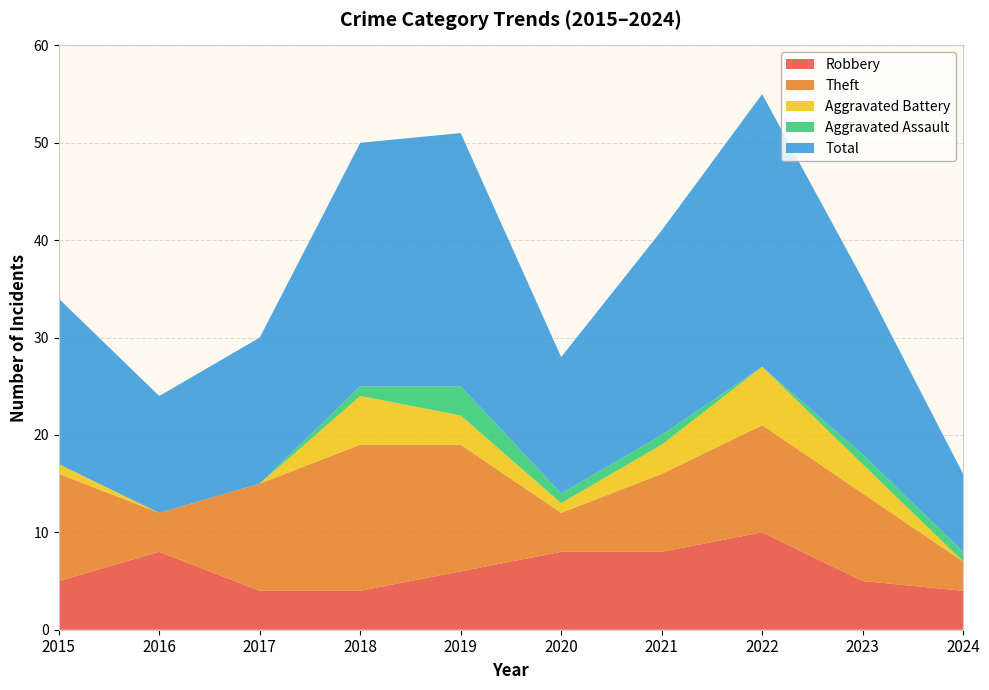

Reading right to left, what are all the values shown in this chart?

Robbery: 4	5	10	8	8	6	4	4	8	5
Theft: 3	9	11	8	4	13	15	11	4	11
Aggravated Battery: 0	3	6	3	1	3	5	0	0	1
Aggravated Assault: 1	1	0	1	1	3	1	0	0	0
Total: 8	18	28	21	14	26	25	15	12	17